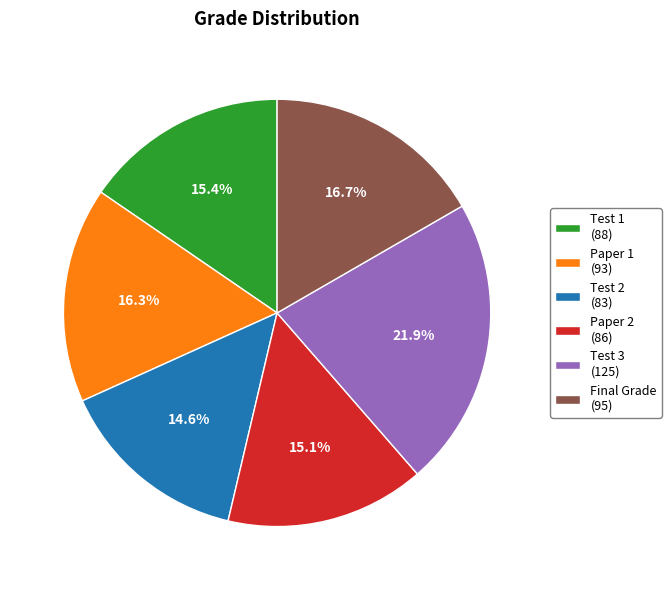

Is there a majority slice in this chart?

No